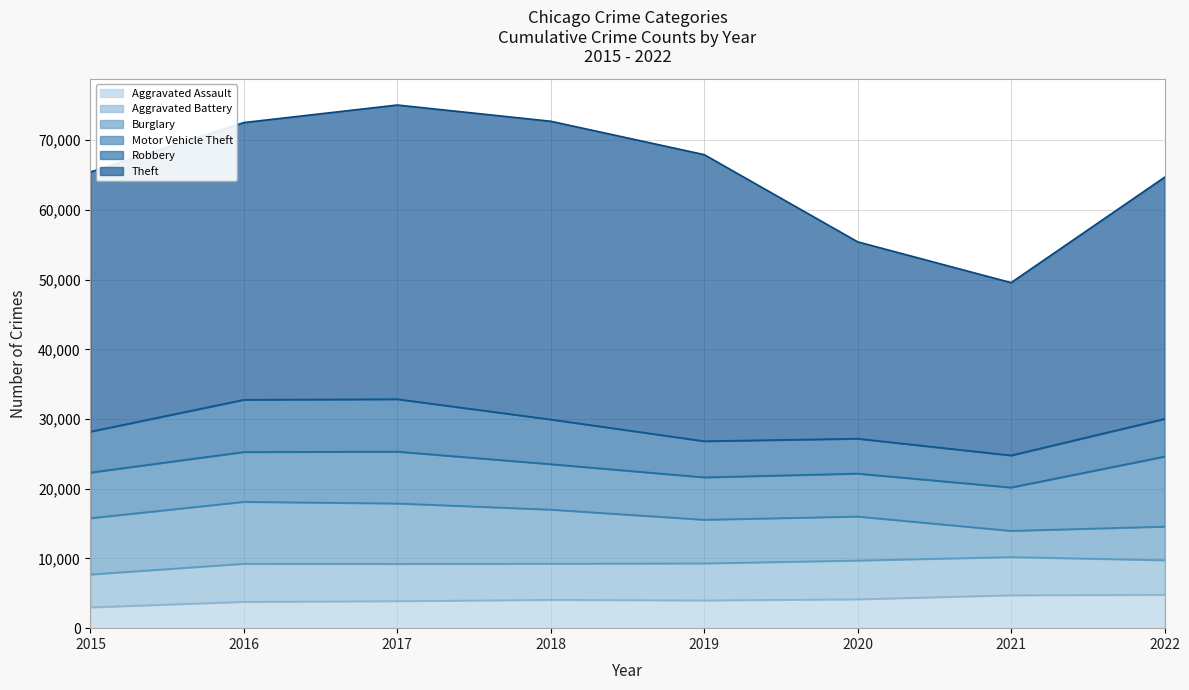

Rank the series by their maximum value, from highest to lowest.

Theft, Motor Vehicle Theft, Burglary, Robbery, Aggravated Battery, Aggravated Assault